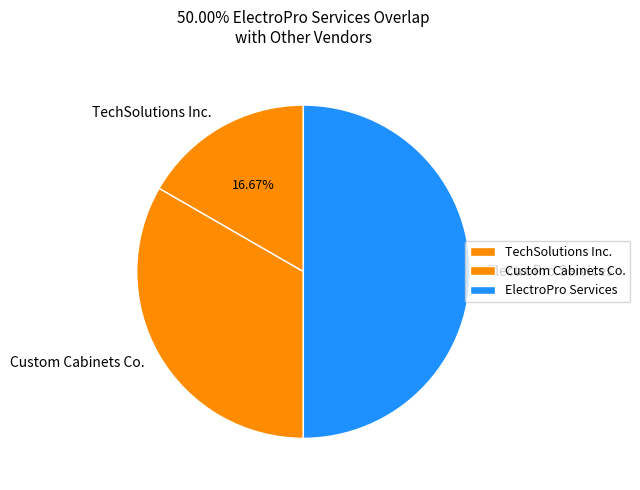

Count the number of slices in the pie.

3